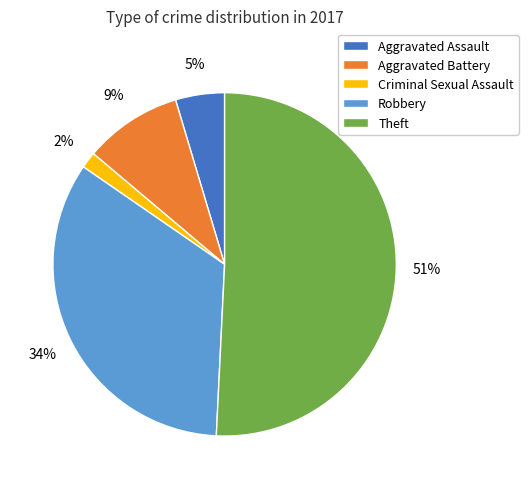

The Criminal Sexual Assault slice represents 7% of the pie. True or false?

False